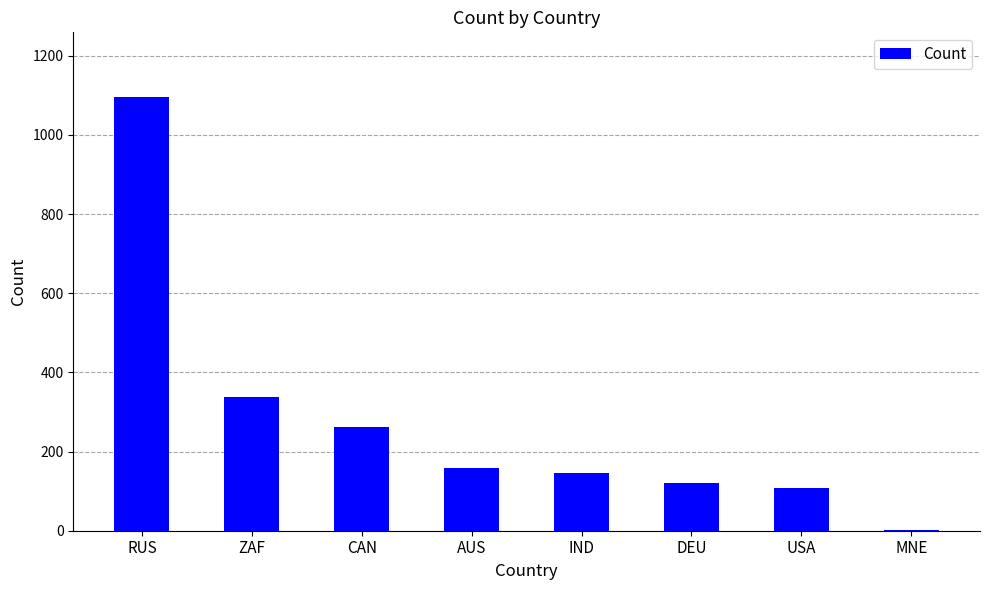

At which label is the value closest to 549?

ZAF